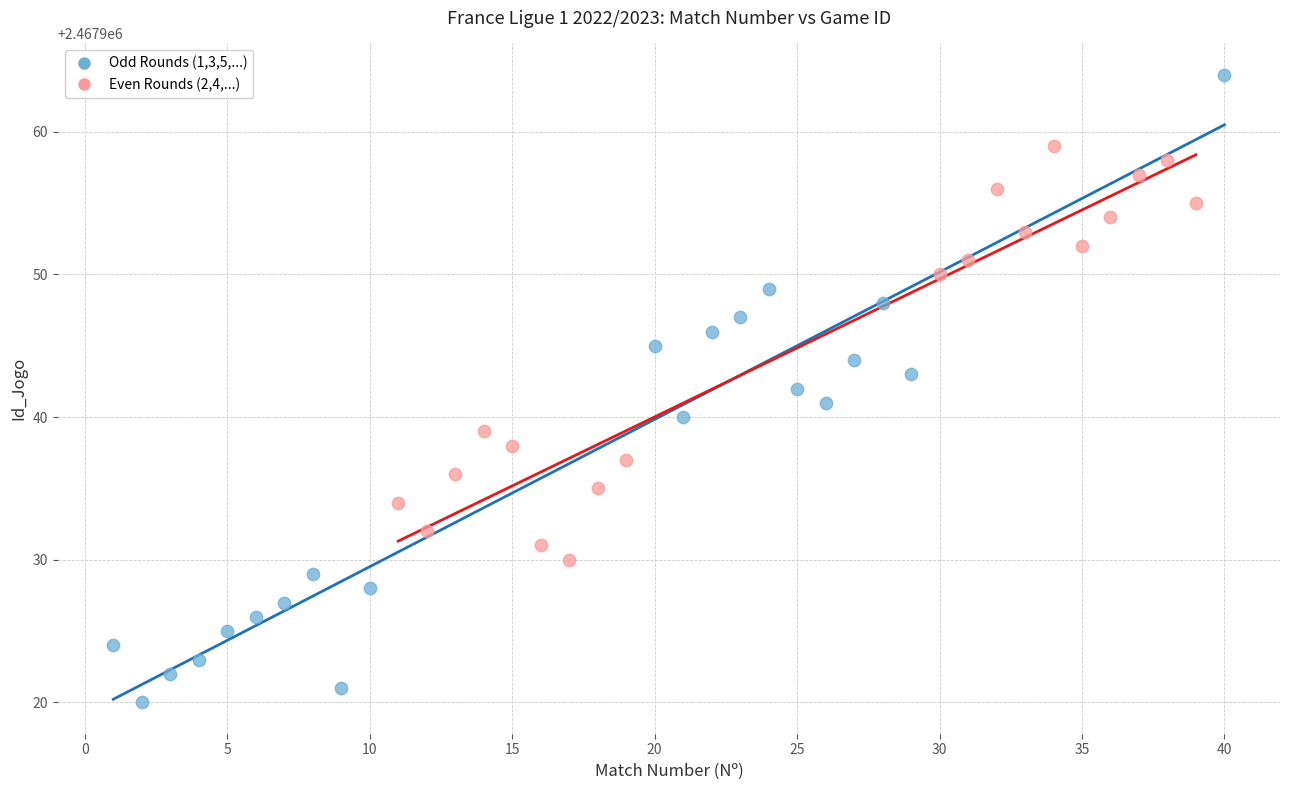

Which series has the largest Y range (max minus min)?

Odd Rounds (1,3,5,...)